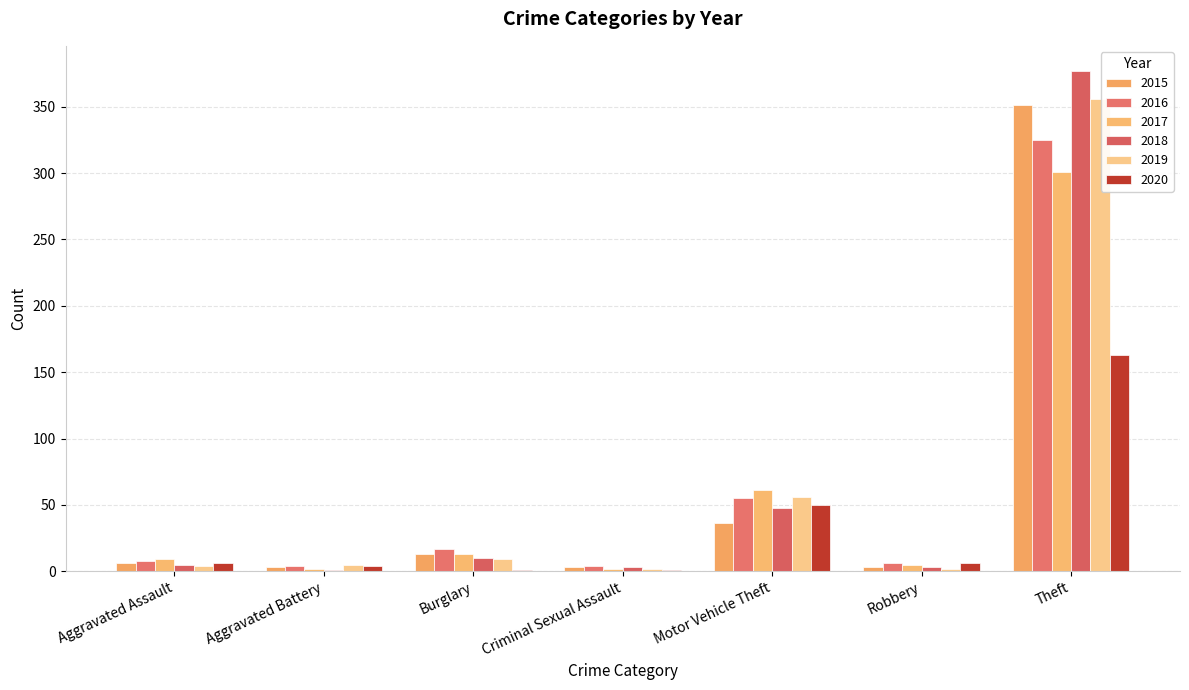

What is the total value across all series at Motor Vehicle Theft?

306